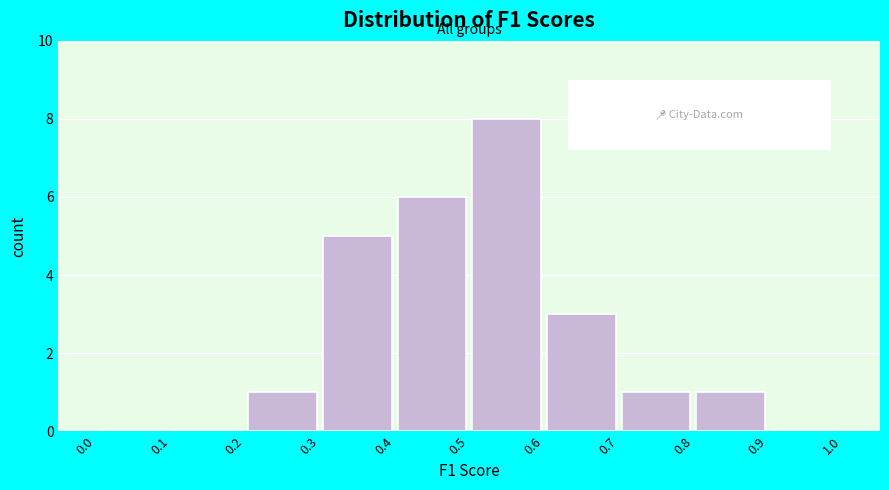

Reading left to right, list every bar in this chart as the range it spans on the x-axis followed by its height. The values are not printed on the chart, so give them approximately, as read against the axis.

0.0 to 0.1: 0
0.1 to 0.2: 0
0.2 to 0.3: 1
0.3 to 0.4: 5
0.4 to 0.5: 6
0.5 to 0.6: 8
0.6 to 0.7: 3
0.7 to 0.8: 1
0.8 to 0.9: 1
0.9 to 1.0: 0